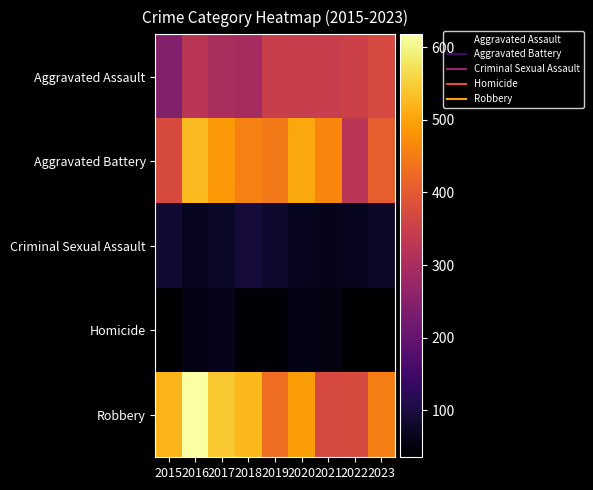

Reading right to left, extract all data points from this chart.

Aggravated Assault: 2023=372	2022=355	2021=346	2020=346	2019=348	2018=295	2017=300	2016=324	2015=245
Aggravated Battery: 2023=408	2022=323	2021=463	2020=506	2019=447	2018=456	2017=486	2016=528	2015=373
Criminal Sexual Assault: 2023=77	2022=67	2021=61	2020=65	2019=85	2018=95	2017=74	2016=66	2015=86
Homicide: 2023=35	2022=35	2021=52	2020=58	2019=41	2018=44	2017=63	2016=60	2015=35
Robbery: 2023=453	2022=373	2021=372	2020=492	2019=430	2018=523	2017=542	2016=618	2015=519